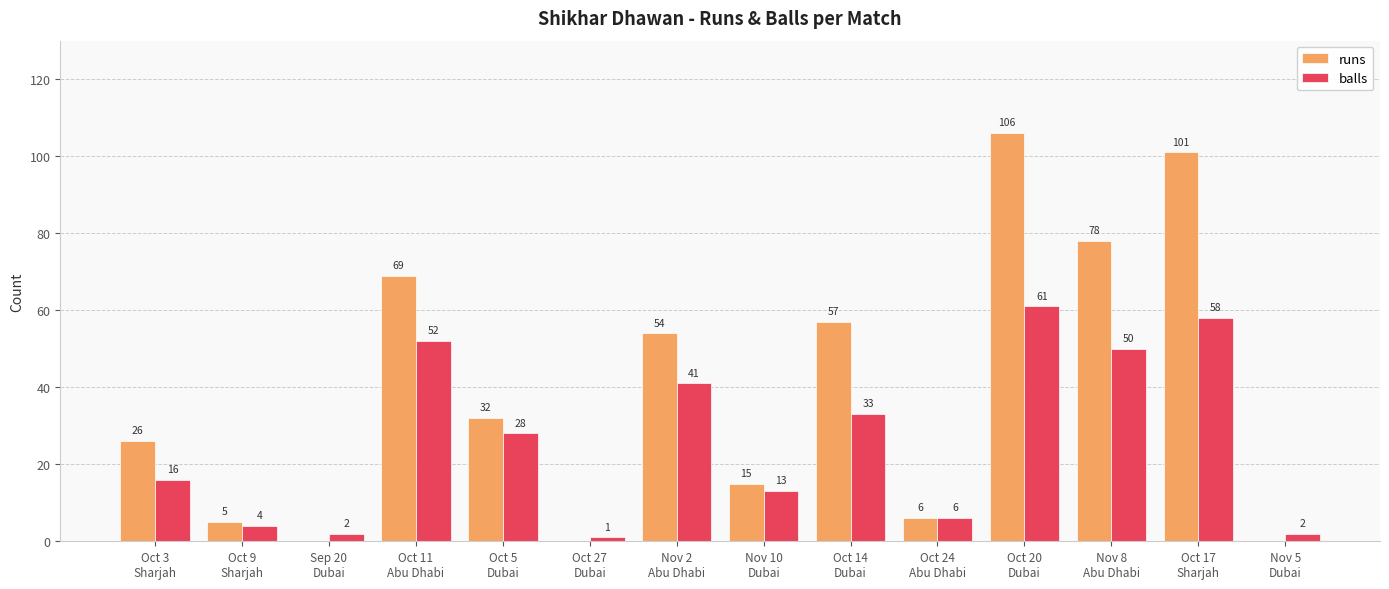

At which category is the sum across all series the highest?

Oct 20
Dubai